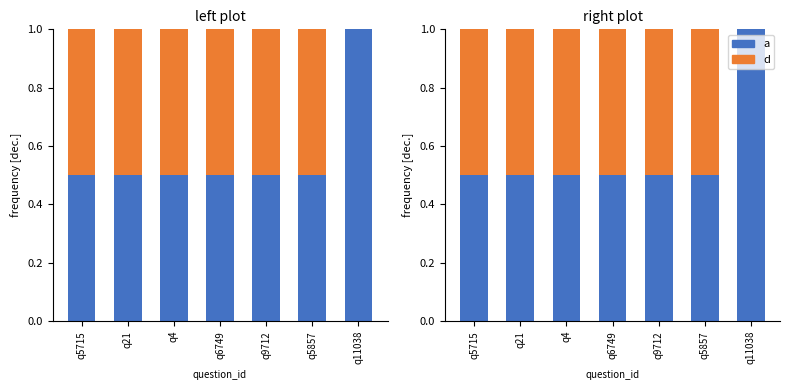

What position from the right is q11038?

1